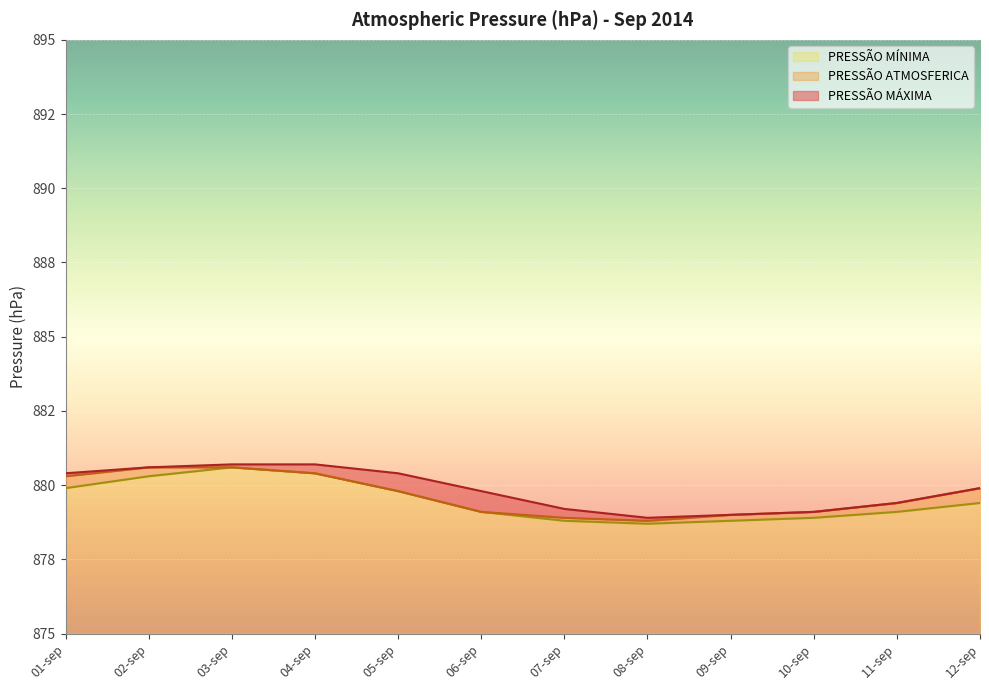

What are all the series names shown in the legend?

PRESSÃO MÍNIMA, PRESSÃO ATMOSFERICA, PRESSÃO MÁXIMA